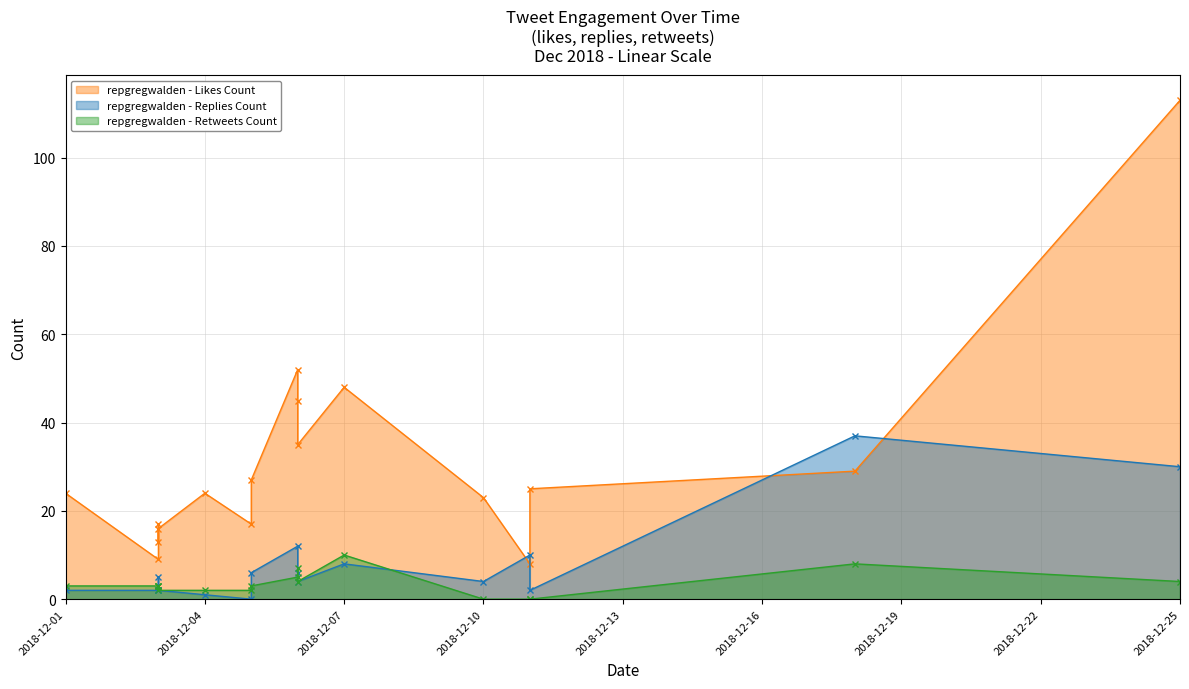

Which series has the largest total across all categories?

likes_count